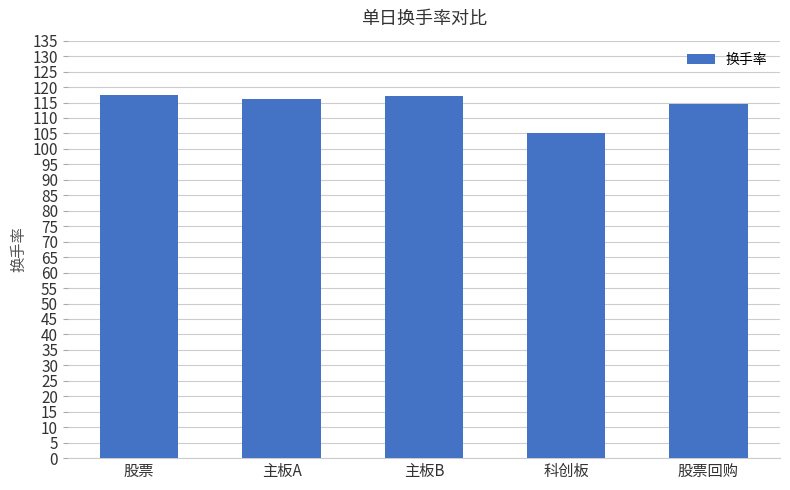

Which has a higher value, 股票回购 or 科创板?

股票回购